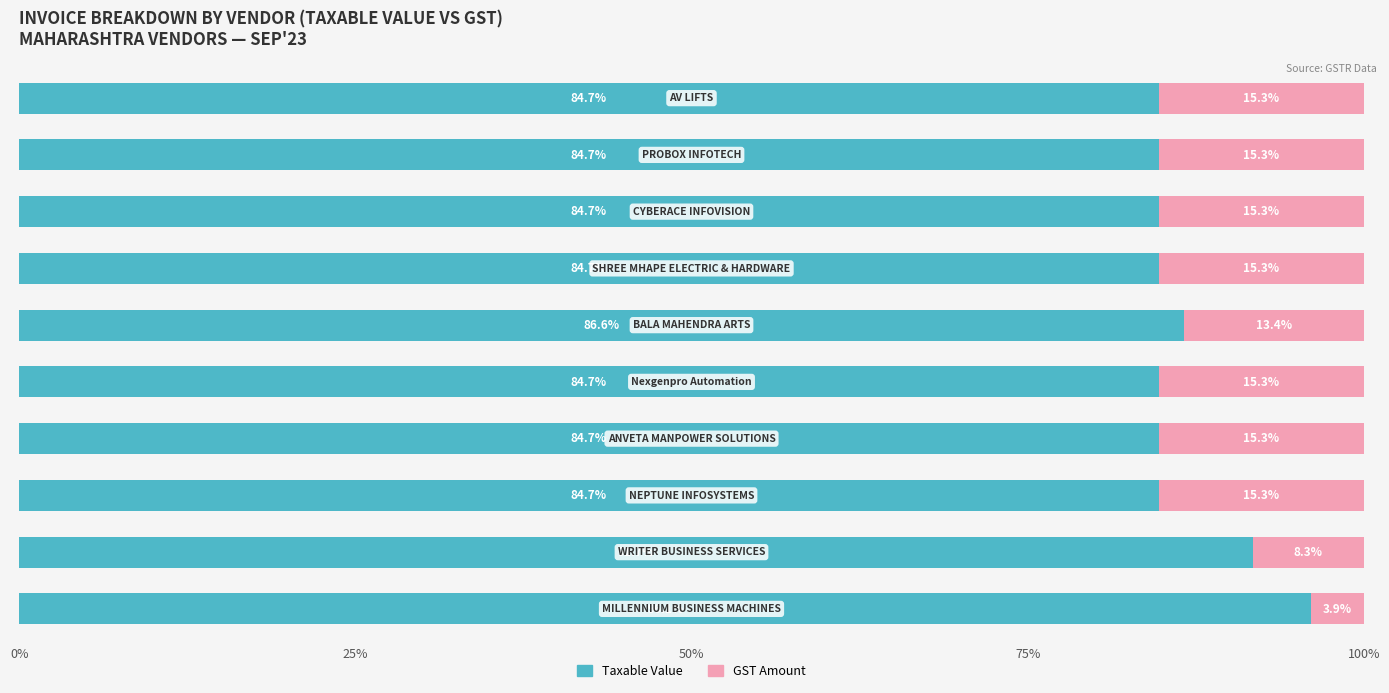

What is the maximum value for Taxable Value?

96.1